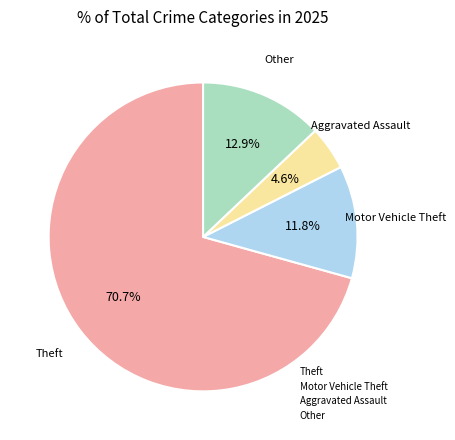

Is there a majority slice in this chart?

Yes